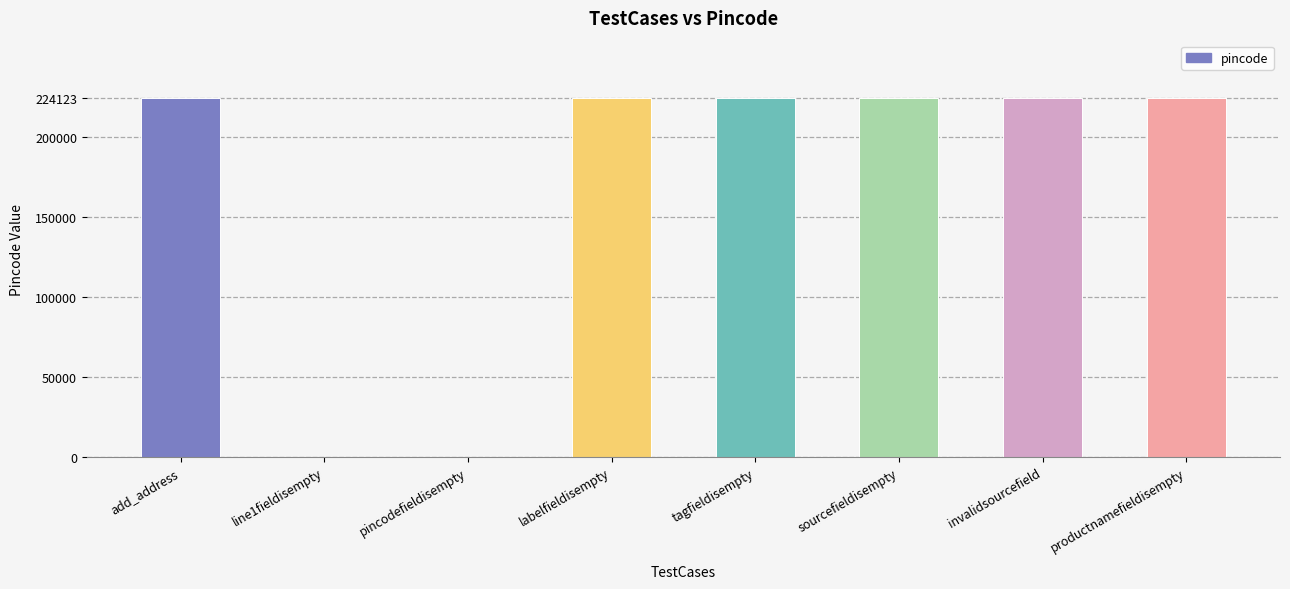

Between invalidsourcefield and line1fieldisempty, which is larger?

invalidsourcefield